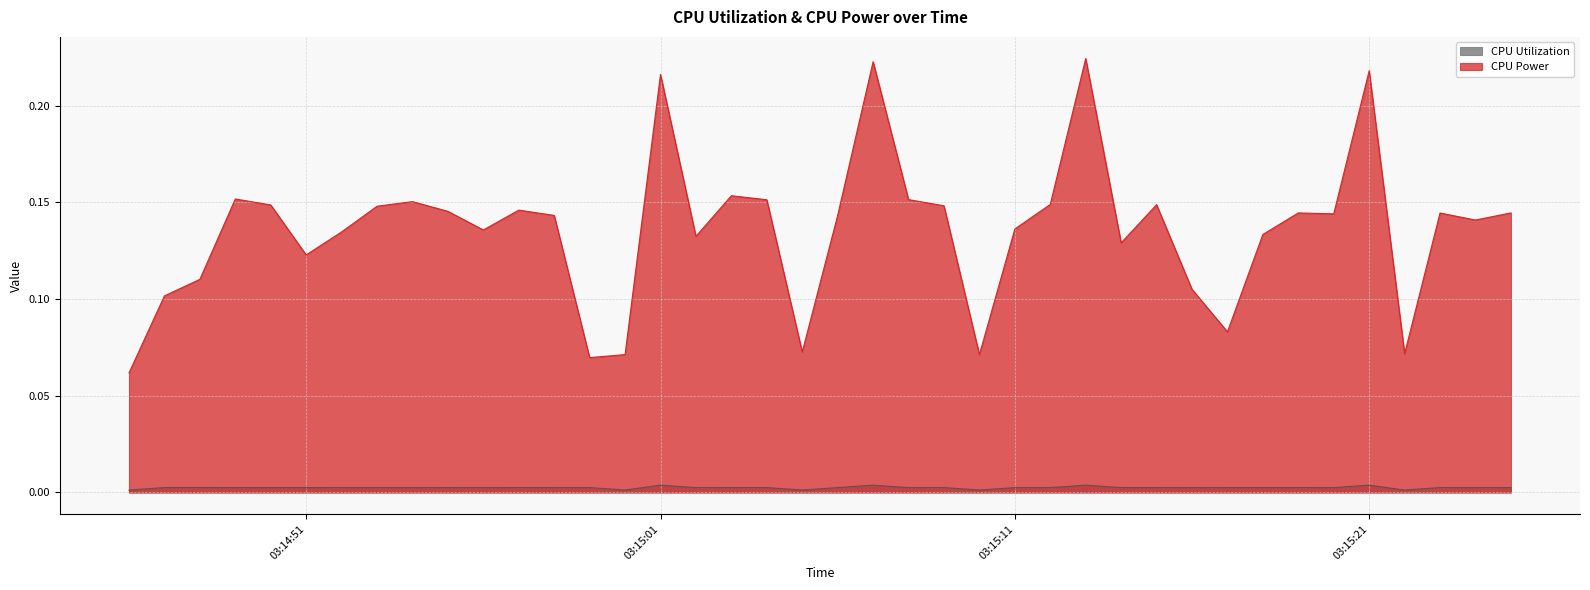

Which series has the largest total across all categories?

CPU Power